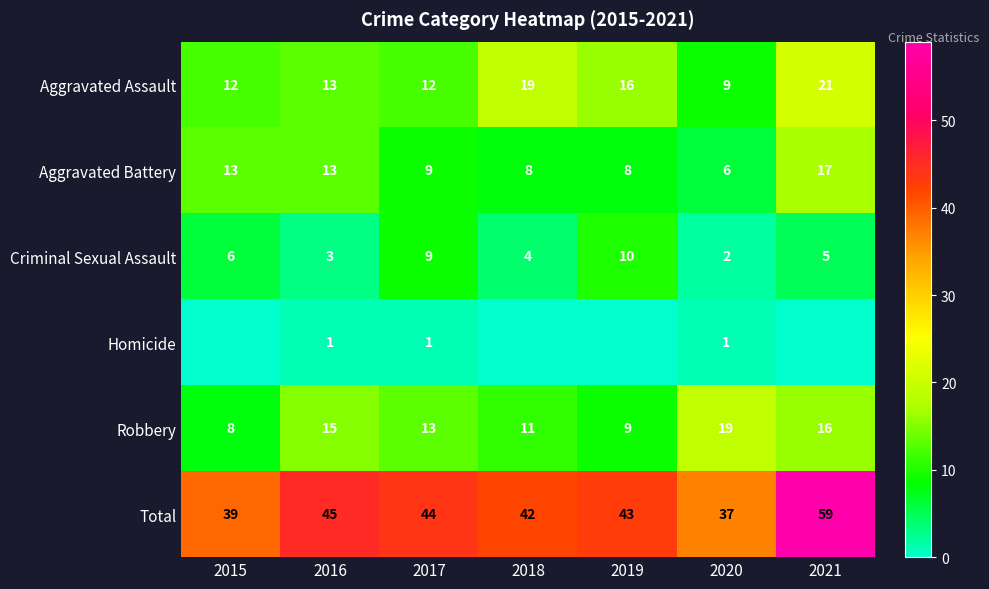

How many data points in Robbery are less than 13?

3